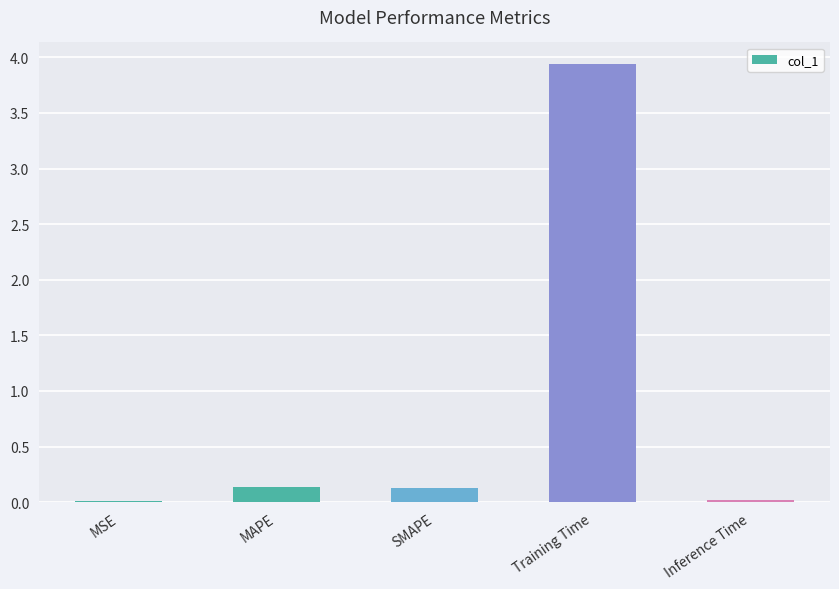

At which category does the chart reach its peak across all series?

Training Time